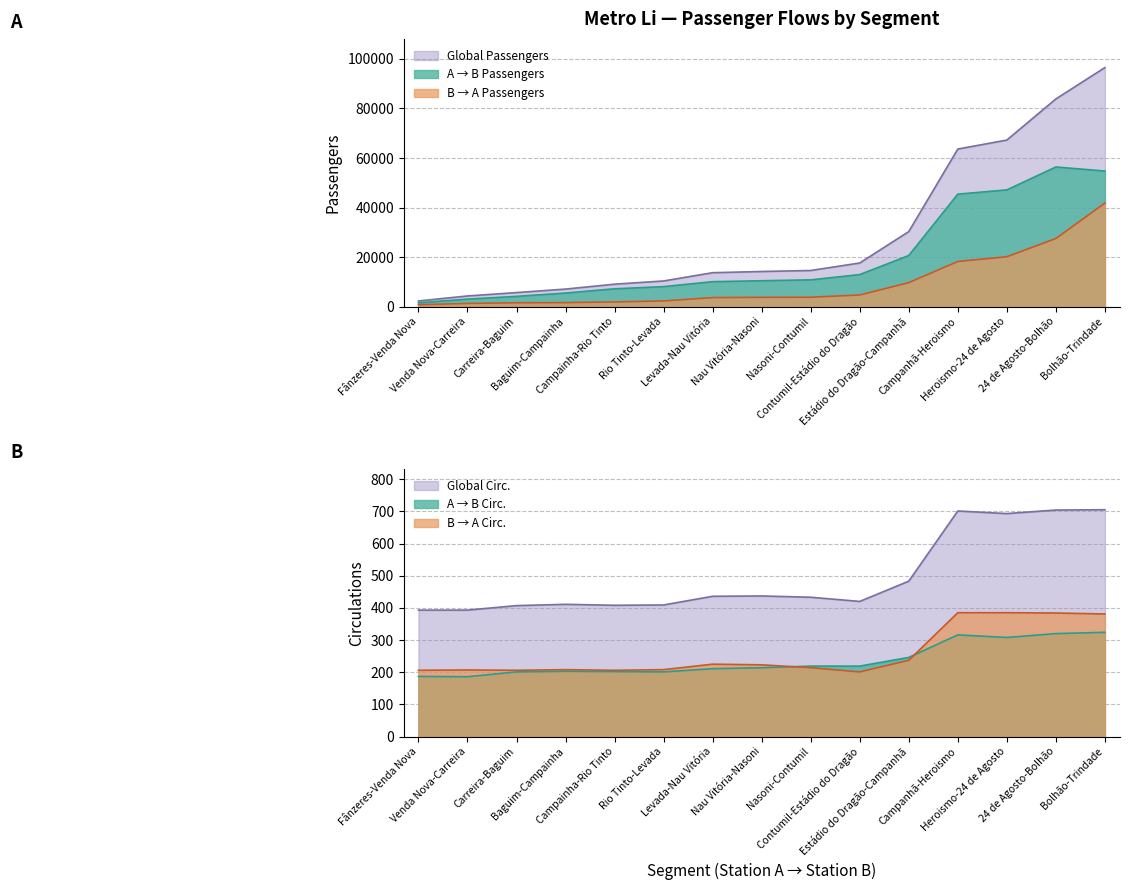

How many lines are shown in the chart?

6